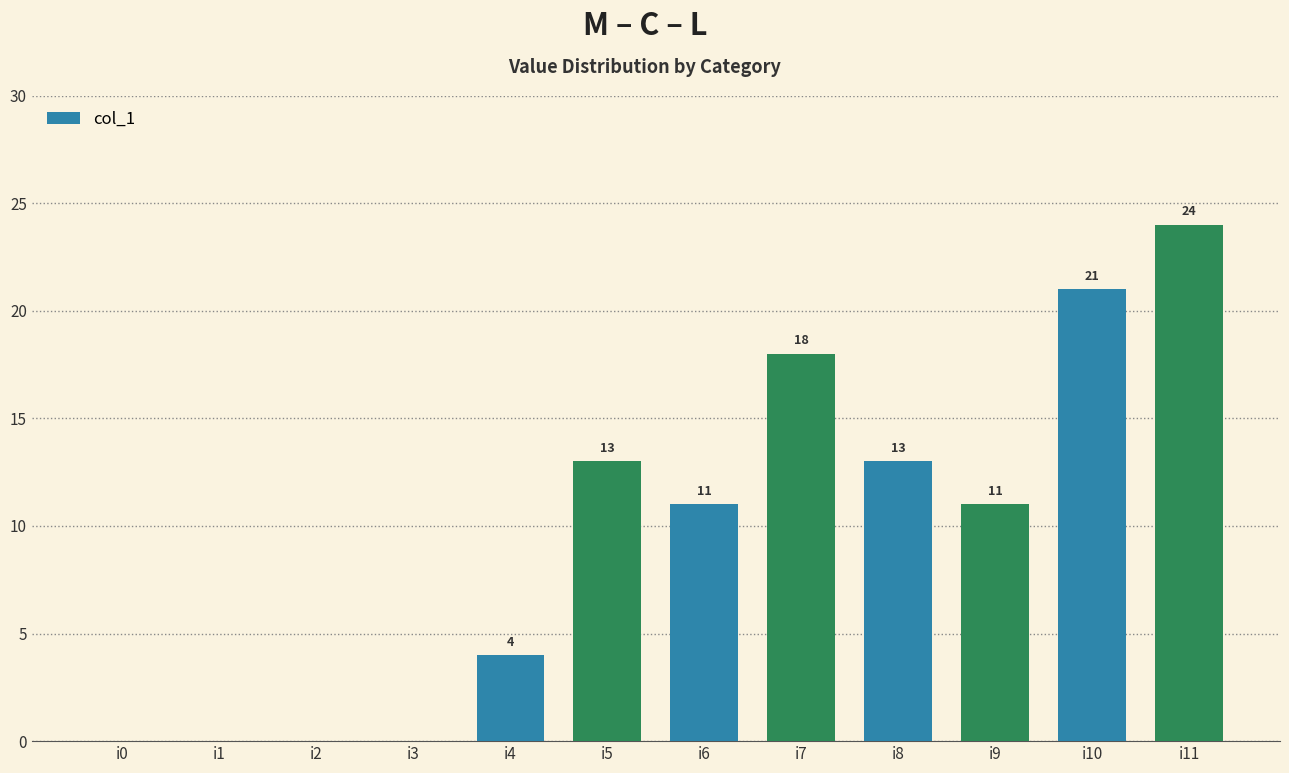

The value at i1 is 0. True or false?

True